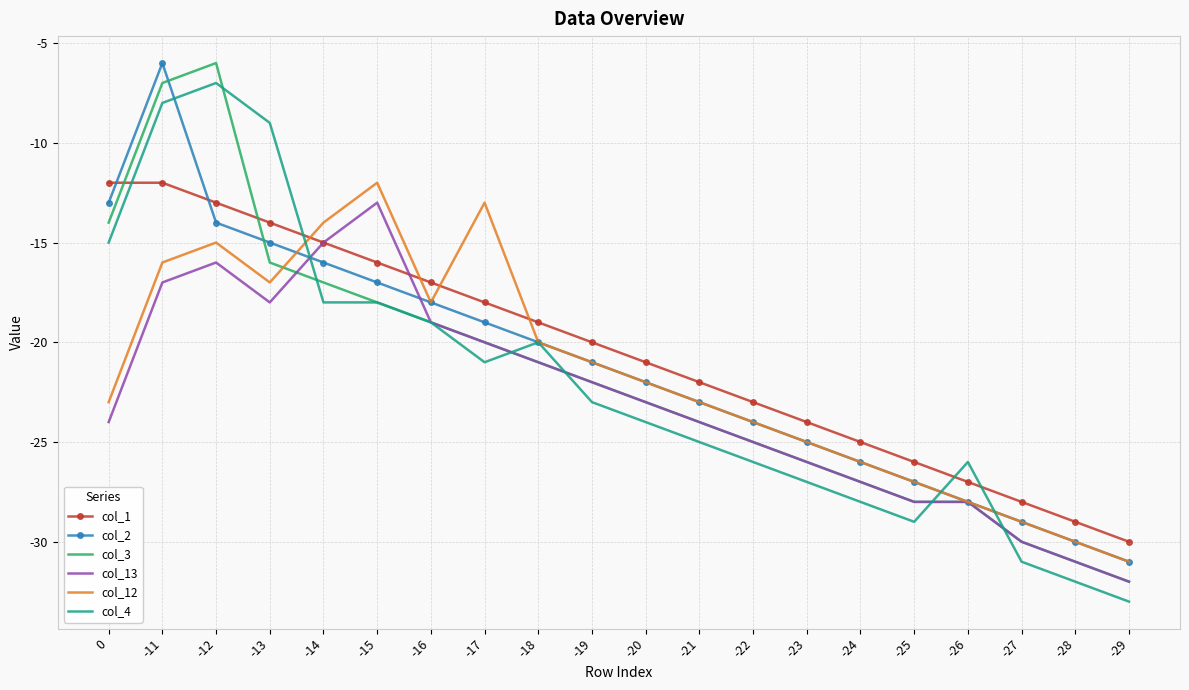

What is the minimum value shown in the chart?

-33